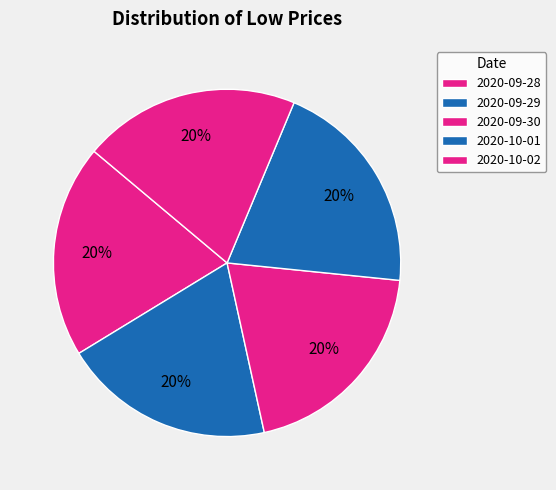

How many slices are in this pie chart?

5